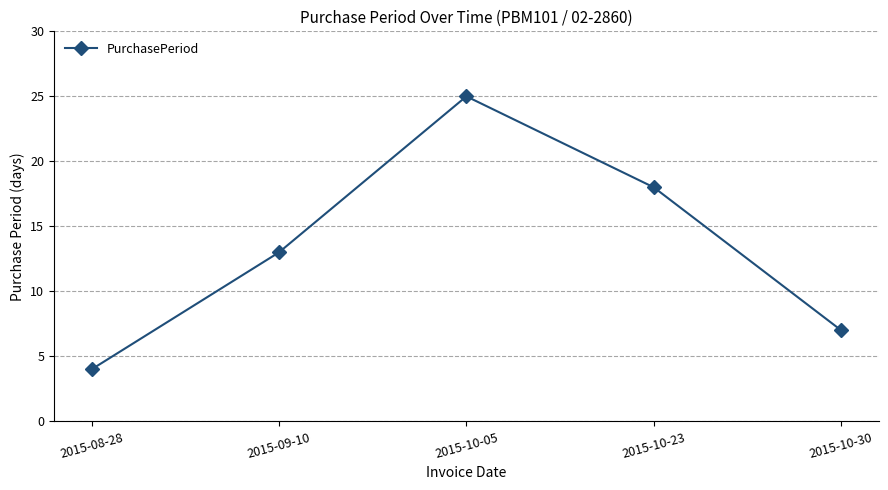

How many values are between 7 and 18?

3